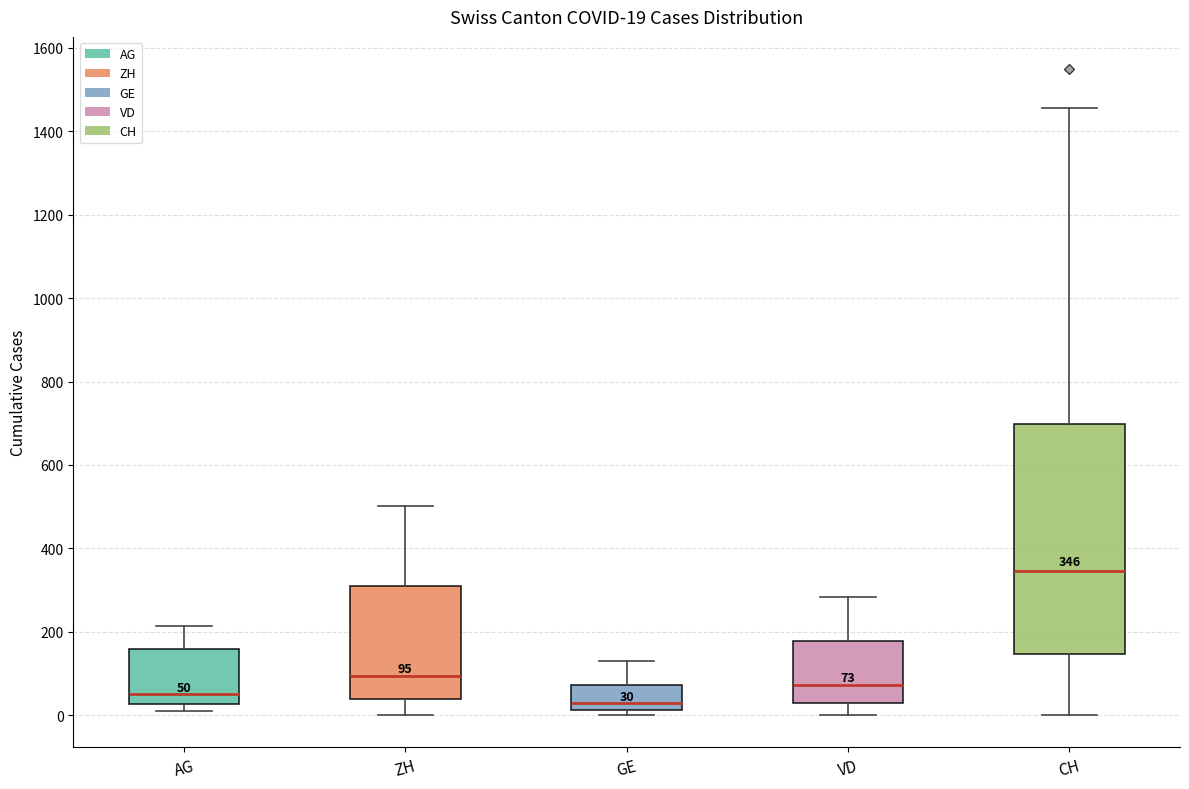

Which box's median line is the lowest?

GE